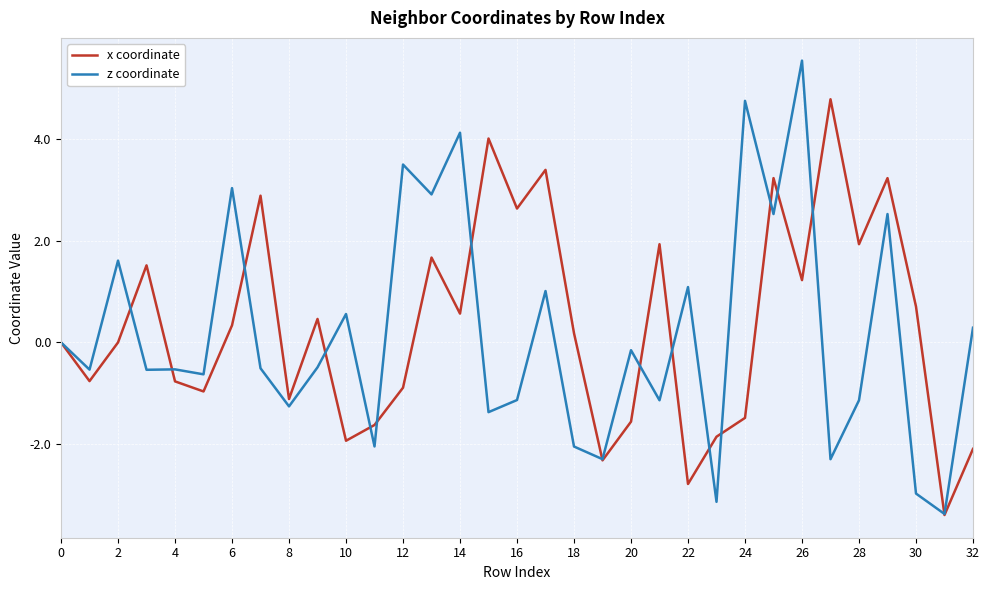

Which series has the widest spread of values?

z coordinate